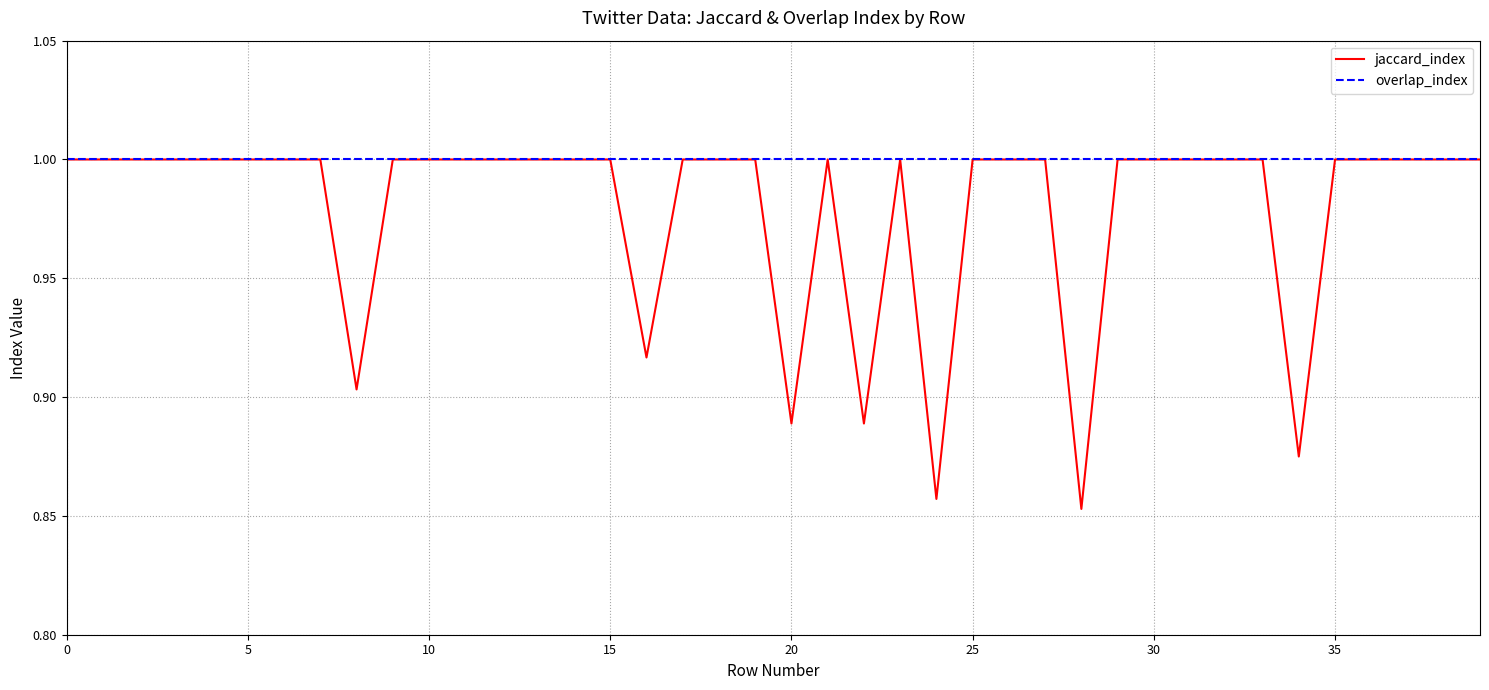

What is the minimum value for overlap_index?

1.0